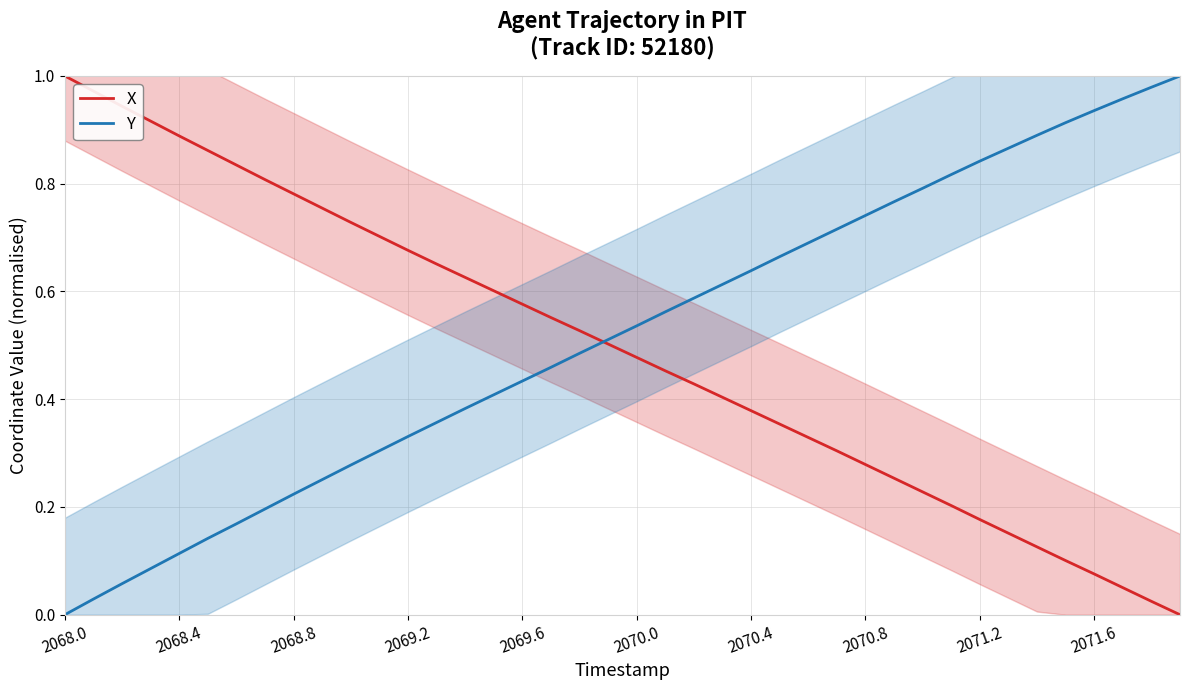

Which category has the lowest value in the Y series?

2068.0